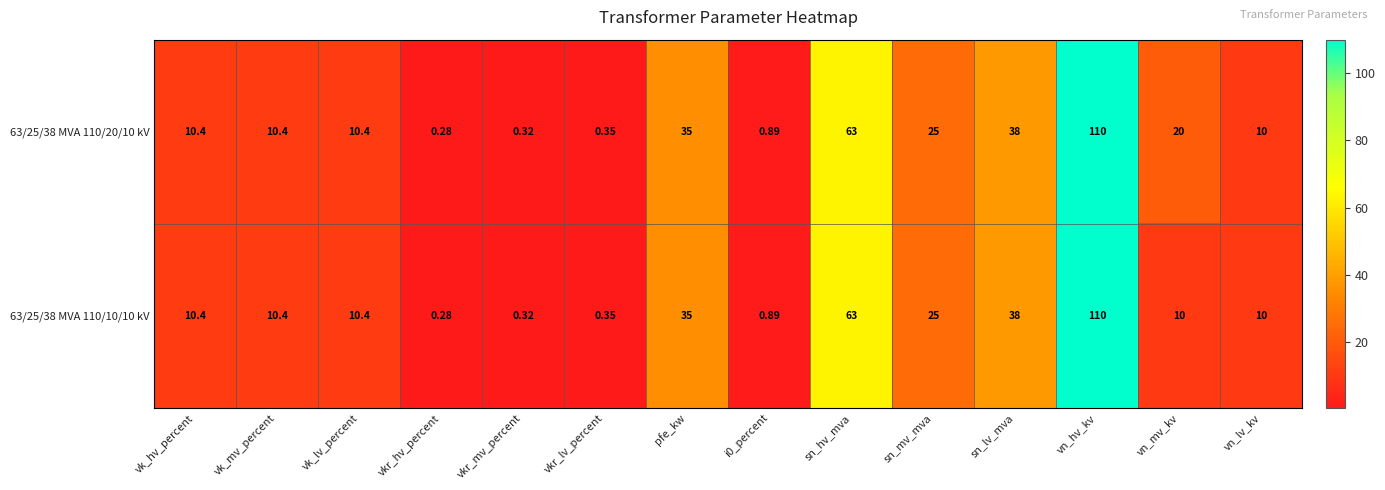

At which category does the chart reach its minimum across all series?

vkr_hv_percent